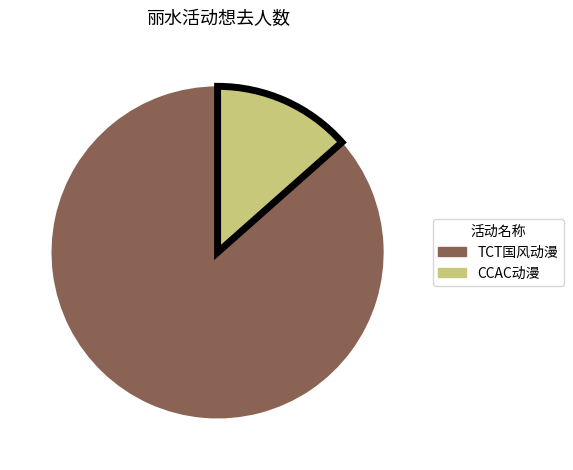

Is there any slice that represents more than half of the pie?

Yes